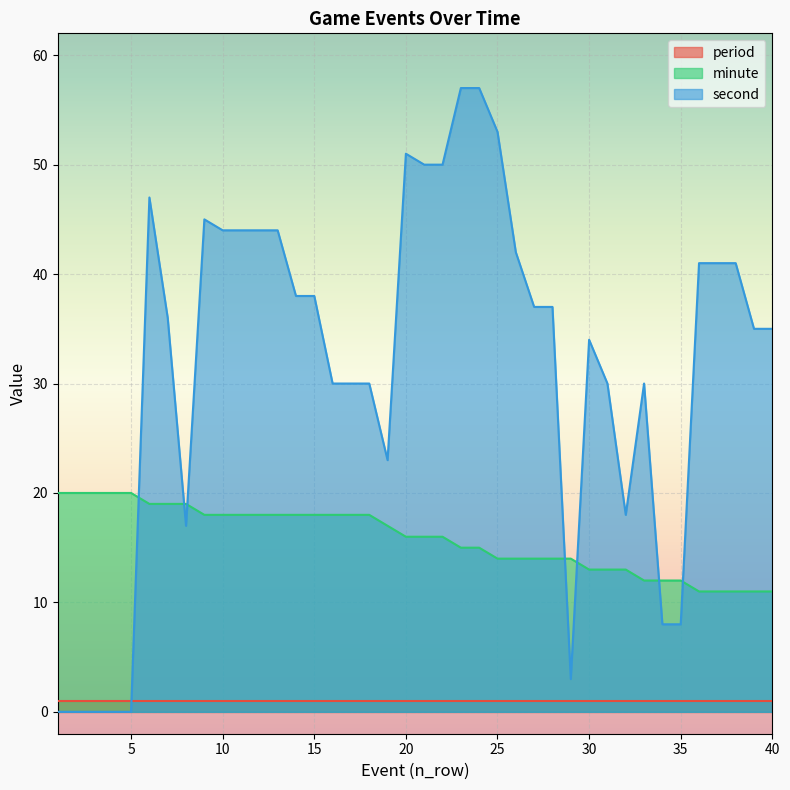

List the series in order of their overall mean, lowest first.

period, minute, second